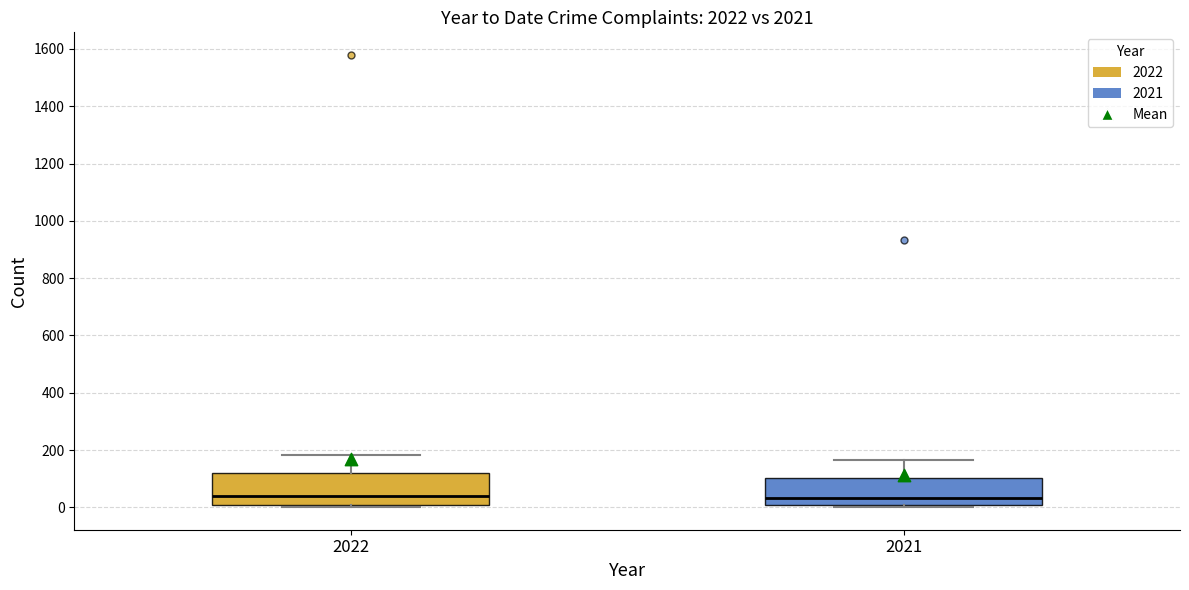

Reading left to right, read every box against the y-axis: the position of its median line, the range the box covers, and the ends of its whiskers. The values are not printed on the chart, so give them approximately, as read against the axis.

2022: median 40, box 0 to 120, whiskers 0 (just below the box's lower edge) to 180
2021: median 40, box 0 to 100, whiskers 0 to 160